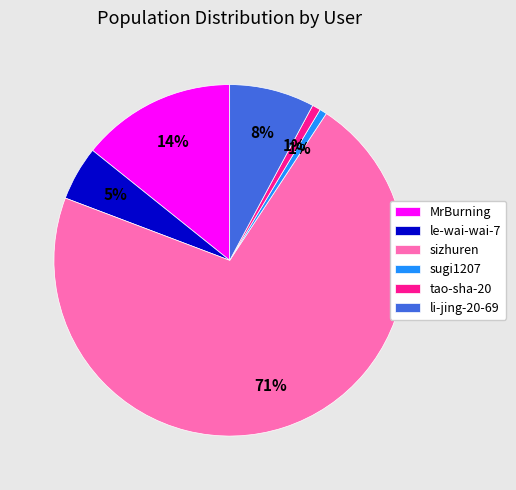

Combined, do li-jing-20-69 and le-wai-wai-7 account for over 50%?

No